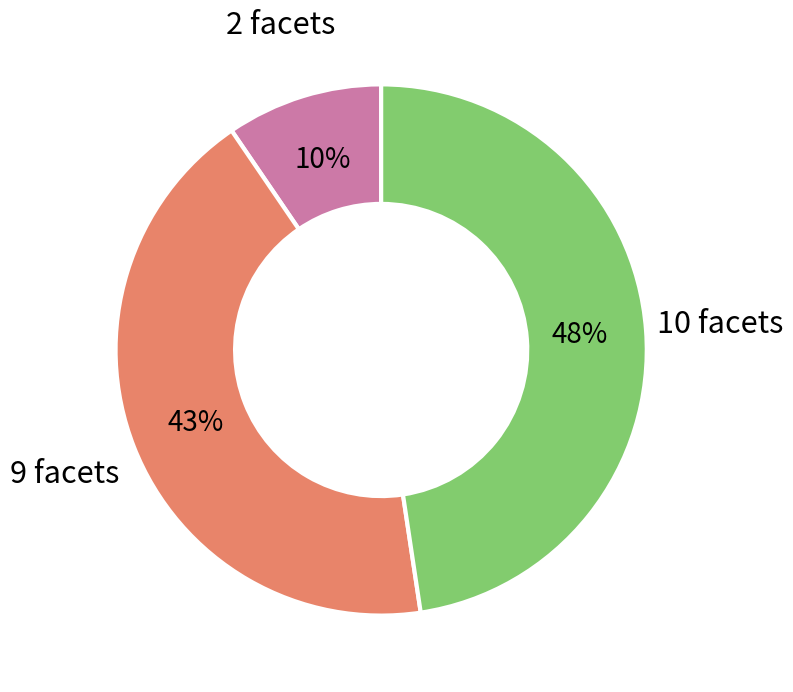

Which slice is the smallest?

2 facets